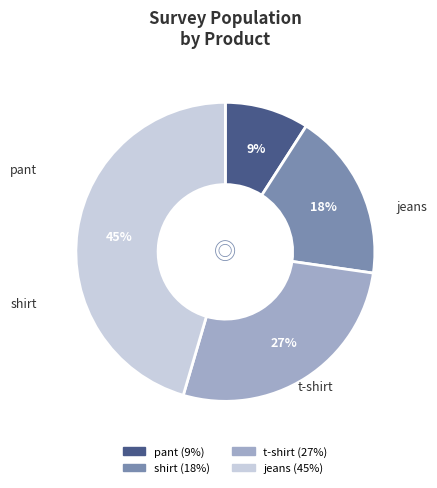

What is the ratio of the value at t-shirt to the value at jeans?

0.6